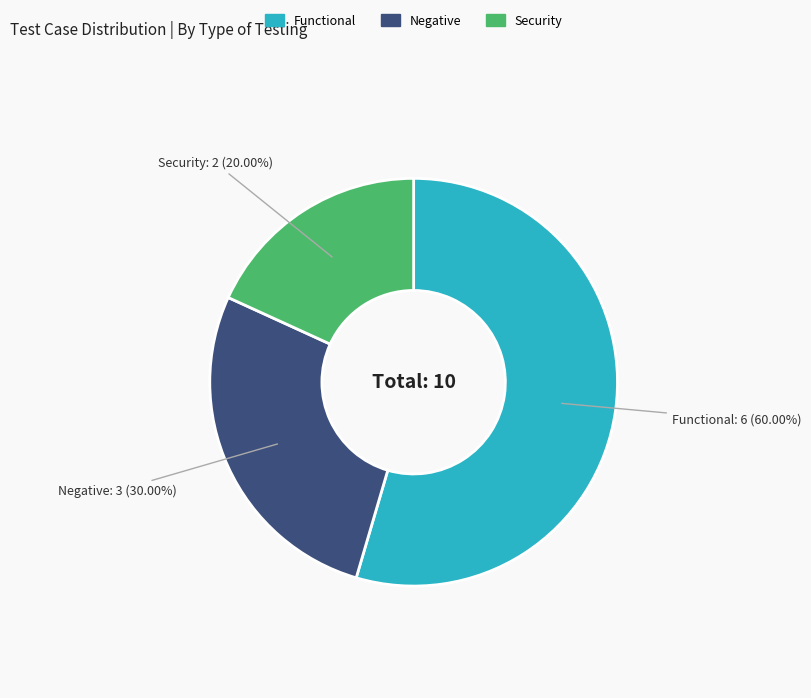

How many segments does this pie chart have?

3